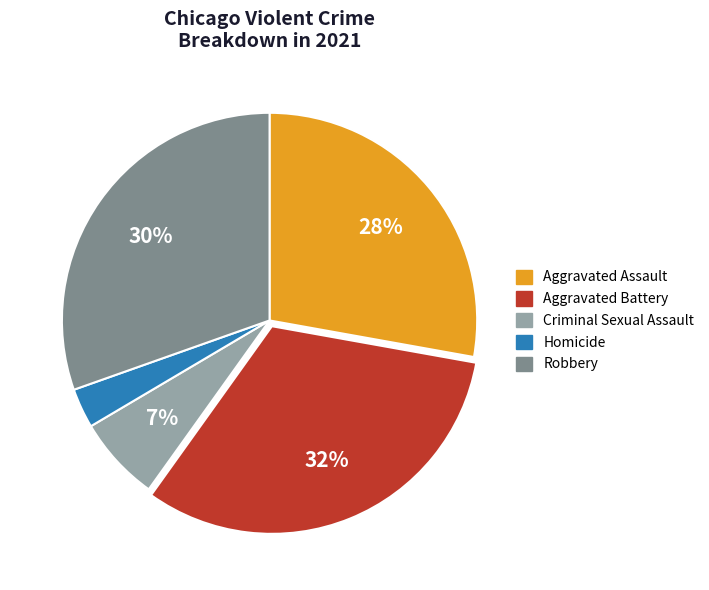

Combined, do Criminal Sexual Assault and Robbery account for over 50%?

No